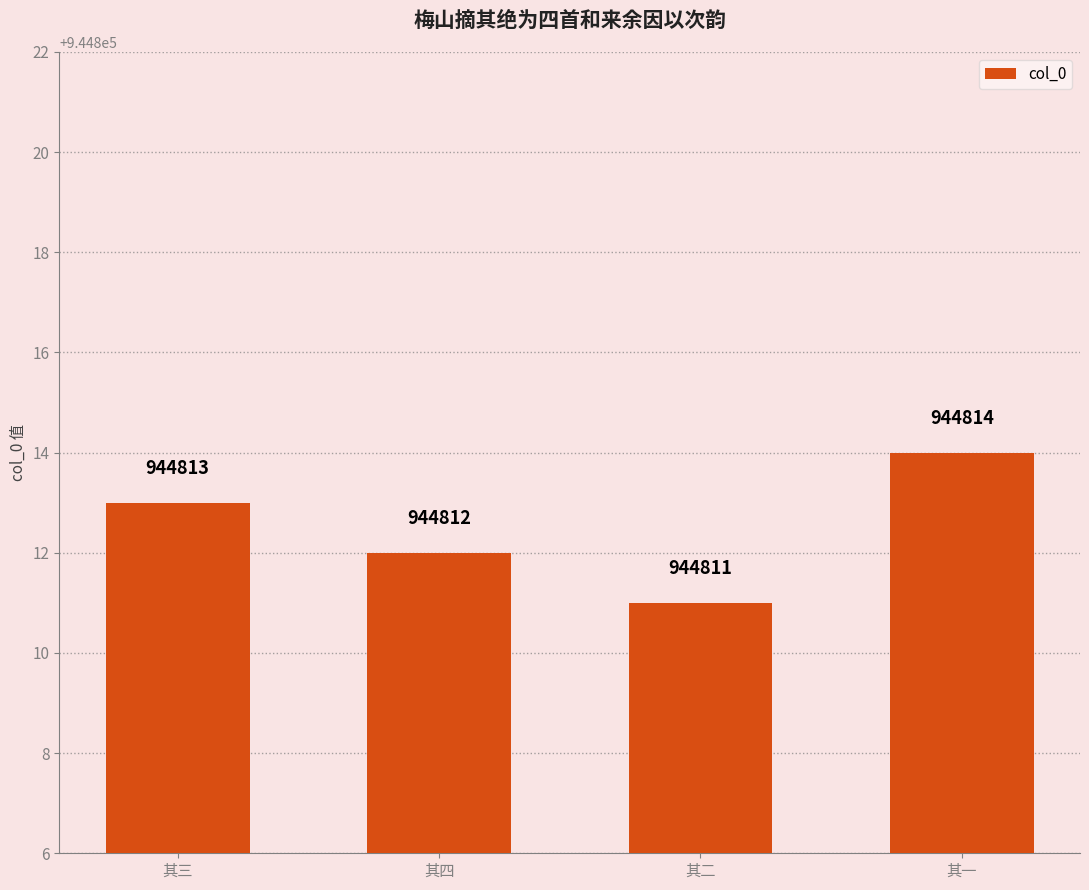

Count the number of data series in this chart.

1